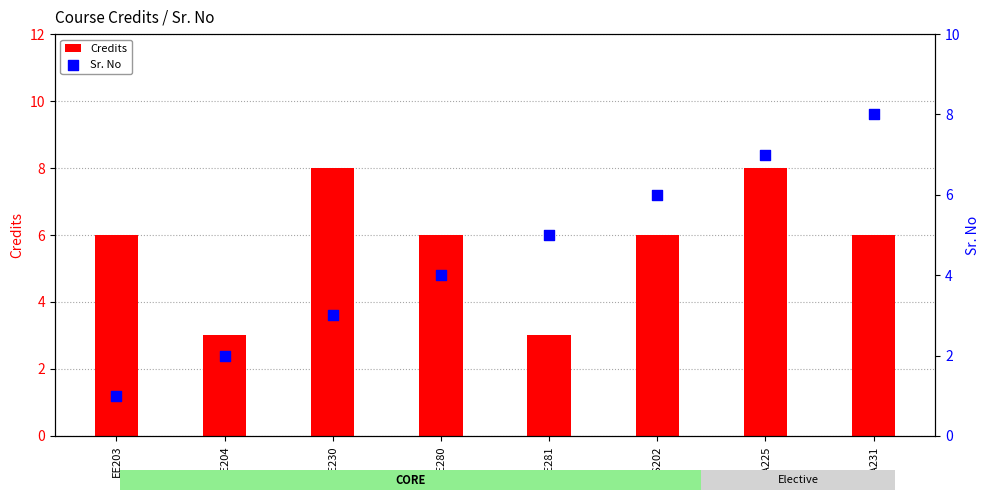

Which series reaches the minimum Y coordinate?

Sr. No